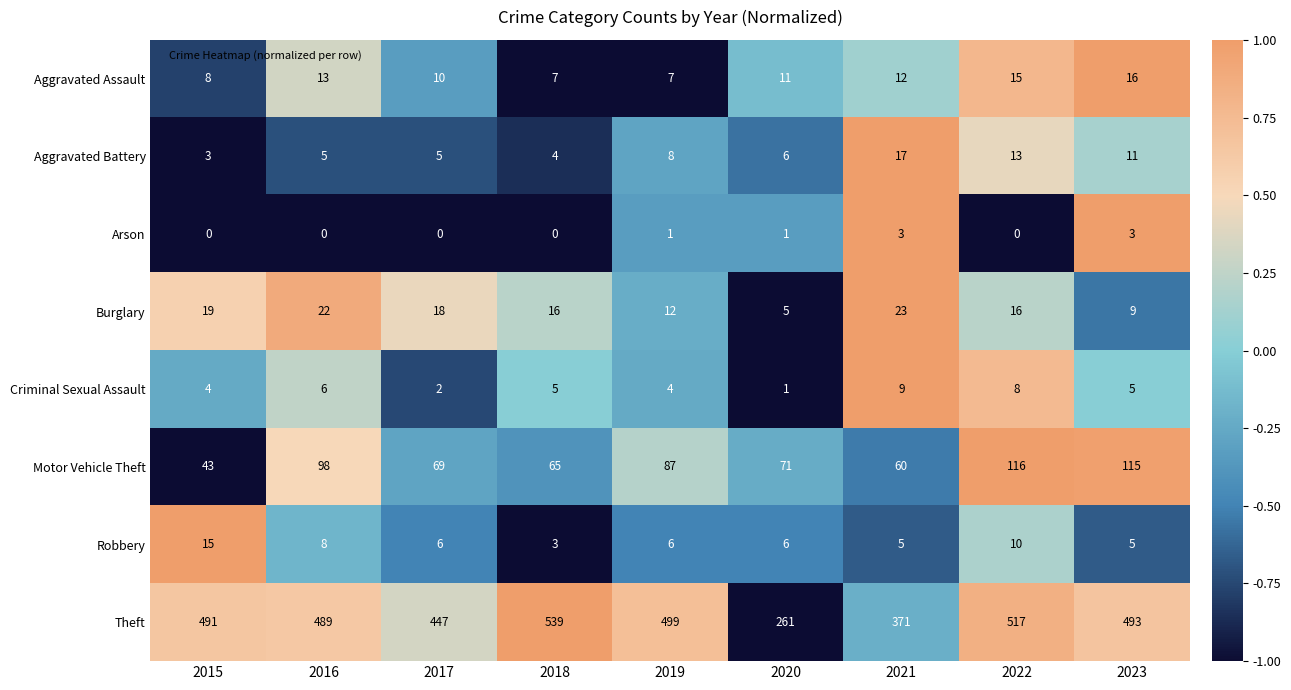

What is the maximum value shown in the chart?

539